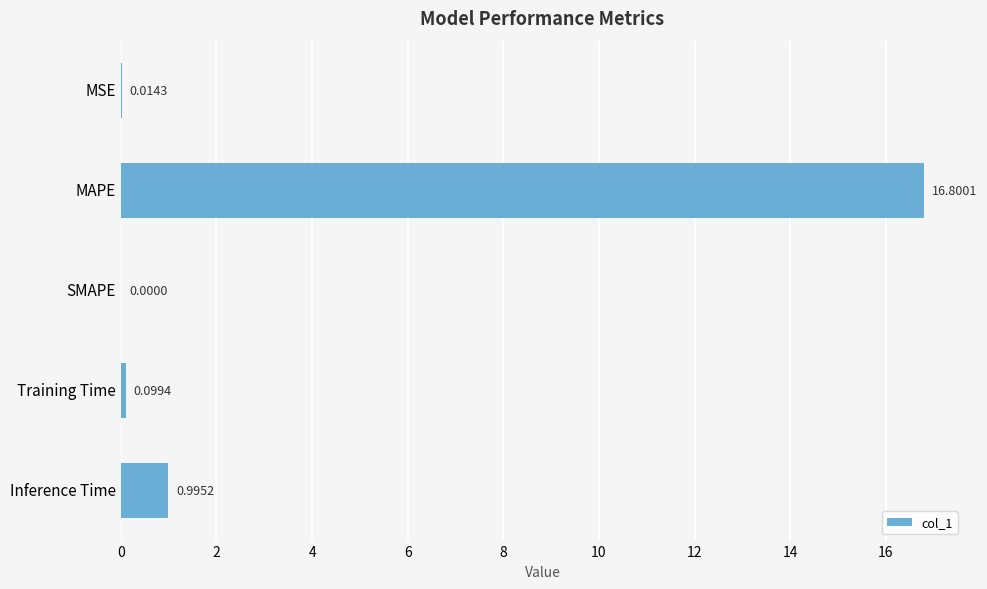

Between MAPE and SMAPE, which is larger?

MAPE